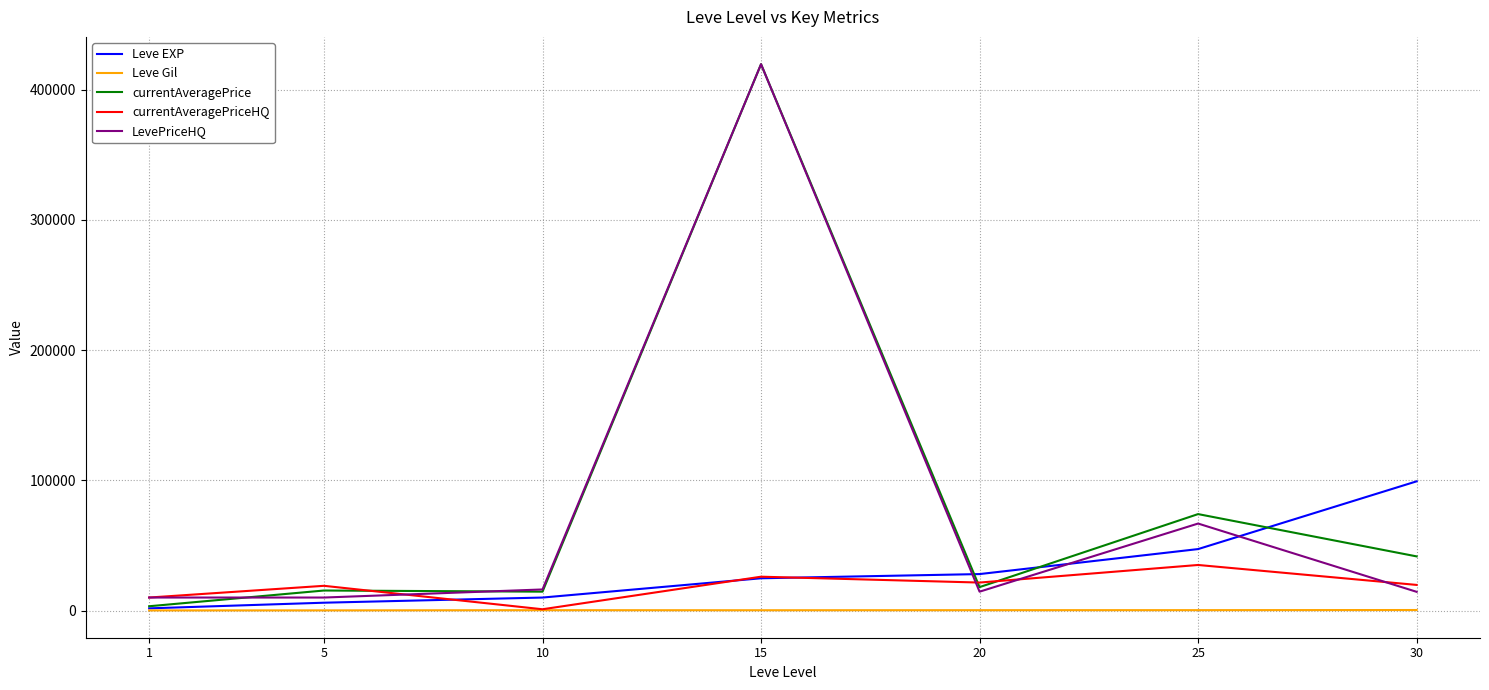

At which category is the sum across all series the highest?

15